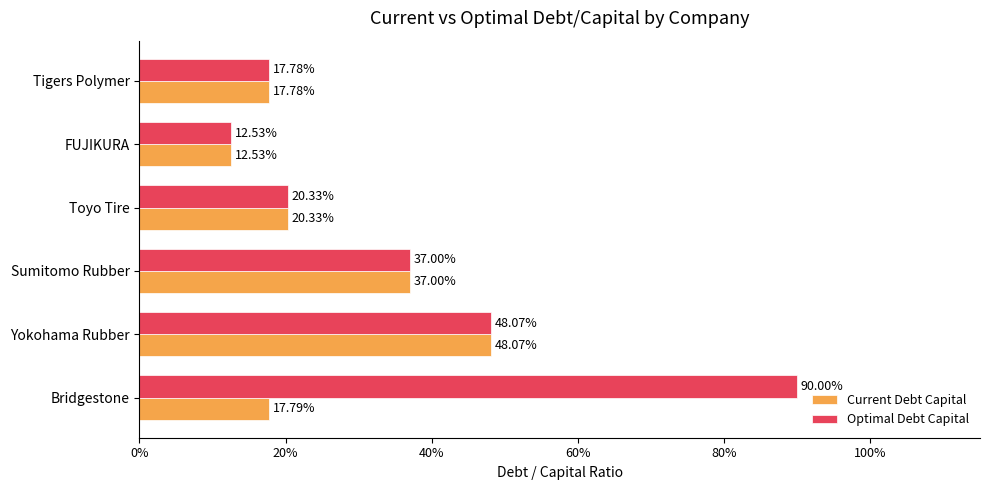

What are all the series names shown in the legend?

Current Debt Capital, Optimal Debt Capital